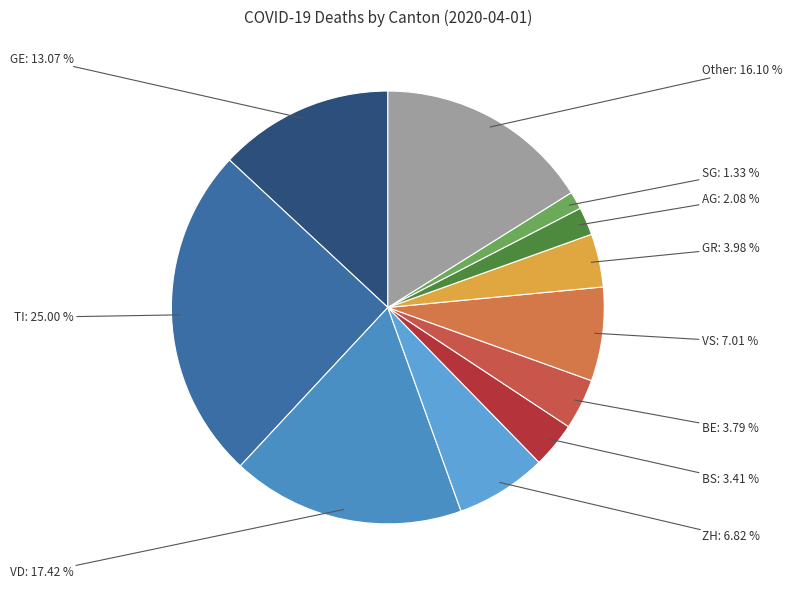

Between VD and ZH, which is larger?

VD